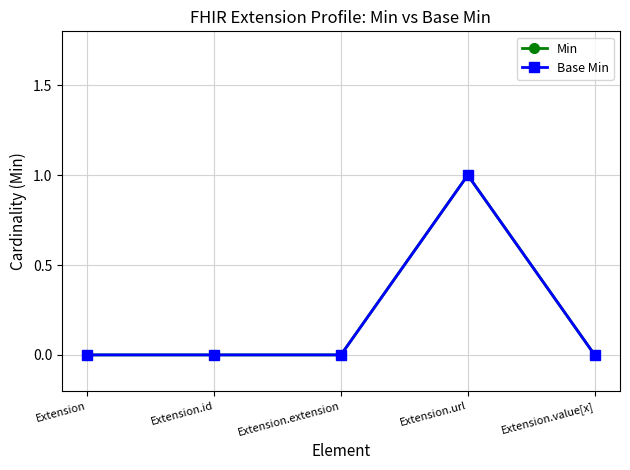

Is this an area chart (filled region under the line)?

No